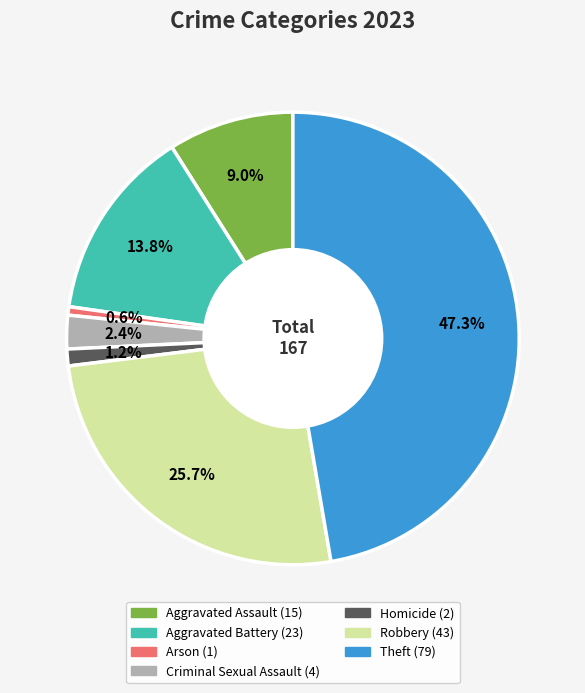

Is it true that Criminal Sexual Assault is 2% of the pie?

True